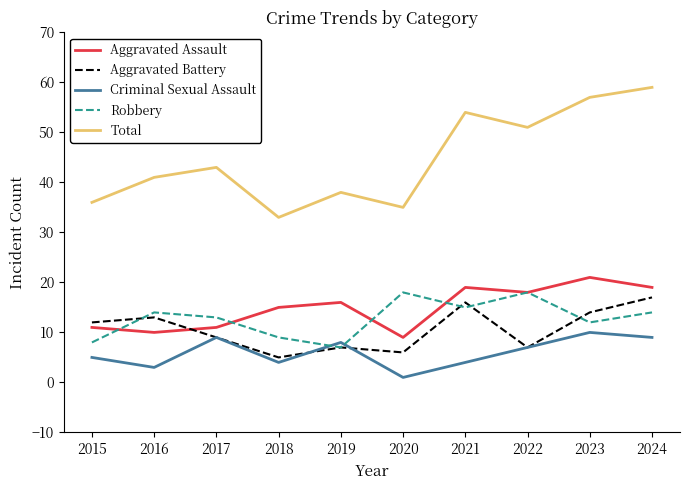

The Total series shows 13 at 2024. True or false?

False